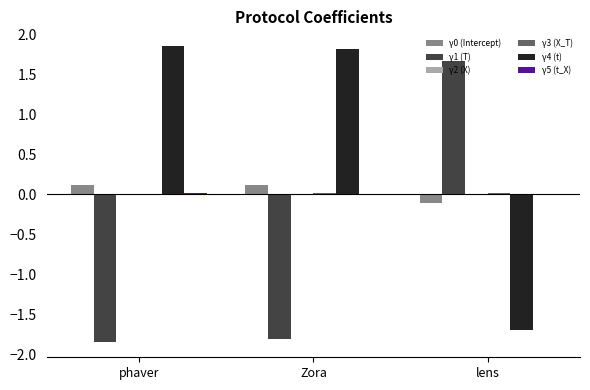

True or false: γ1 (T) has a value of -1.0 at Zora.

False